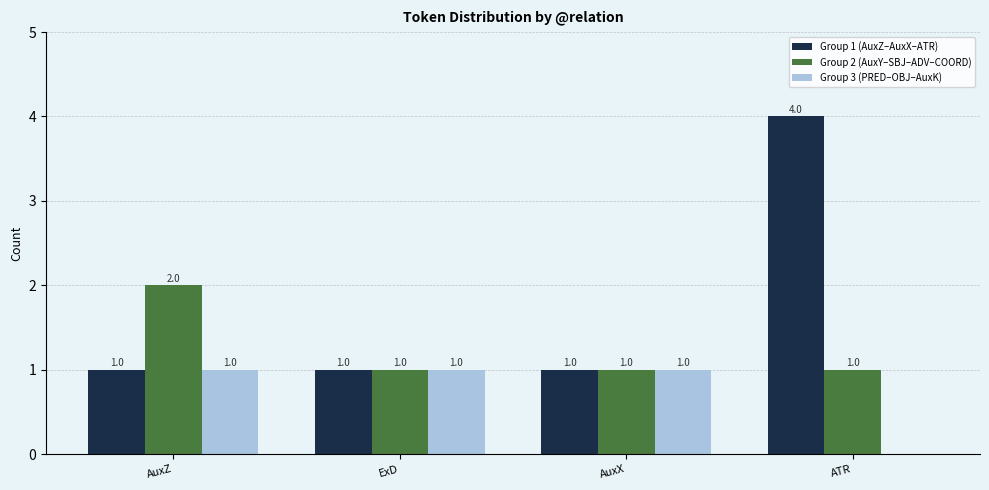

What is the sum of all Group 1 (AuxZ–AuxX–ATR) values?

7